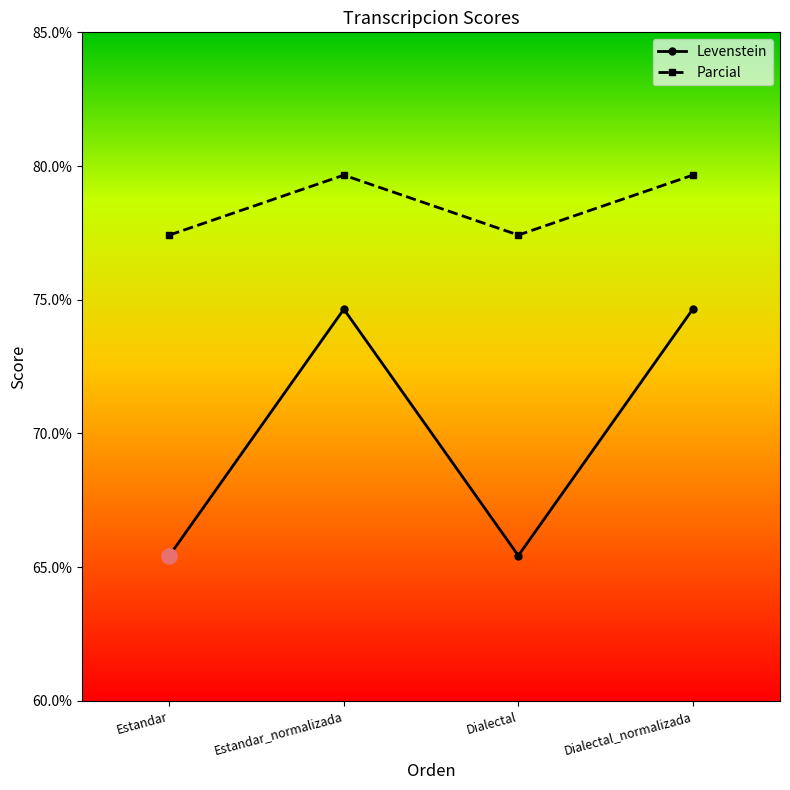

Which series has the largest total across all categories?

Parcial